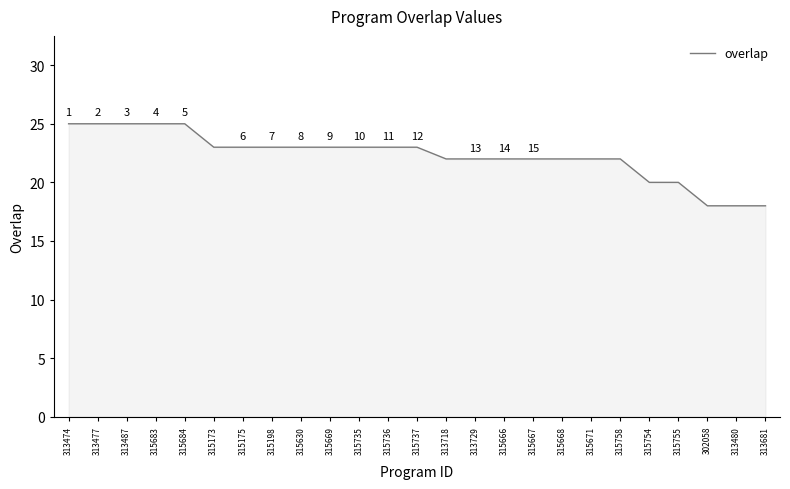

Reading right to left, list all the values displayed in this chart.

18	18	18	20	20	22	22	22	22	22	22	22	23	23	23	23	23	23	23	23	25	25	25	25	25